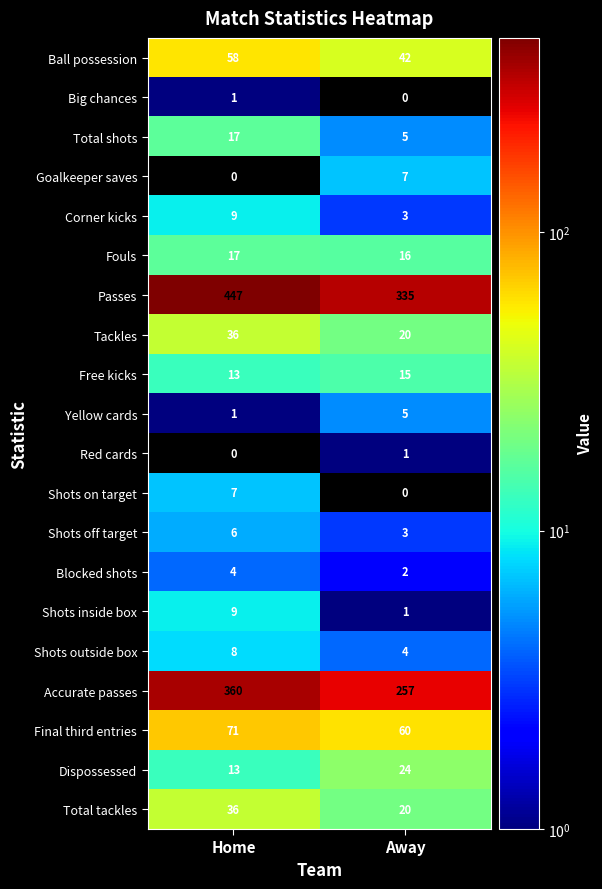

What is the total value across all series at Home?

1113